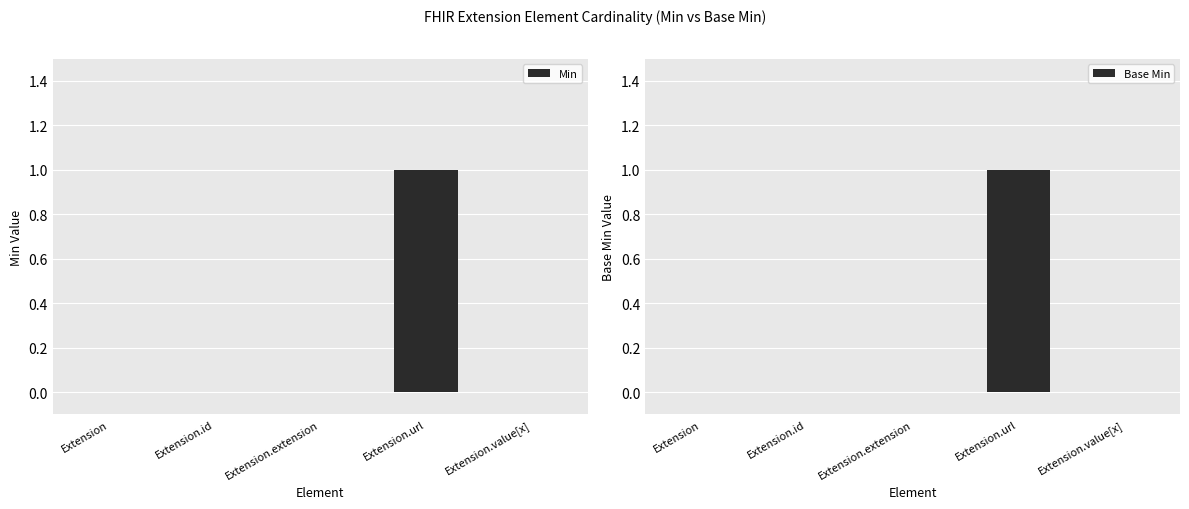

At which label is Base Min closest to 0?

Extension